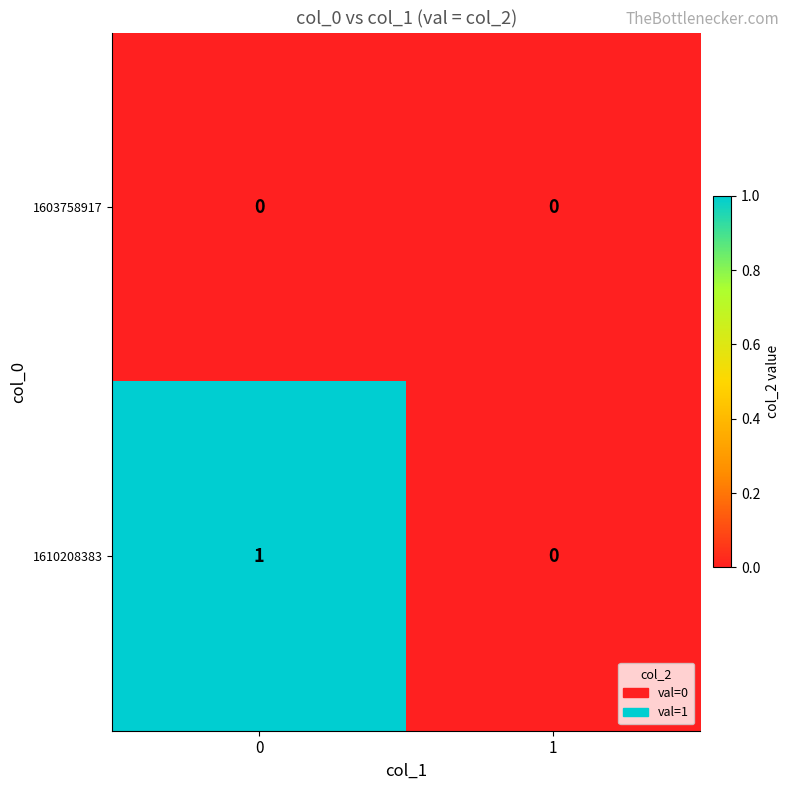

Reading left to right, what are all the values shown in this chart?

1603758917: 0	0
1610208383: 1	0